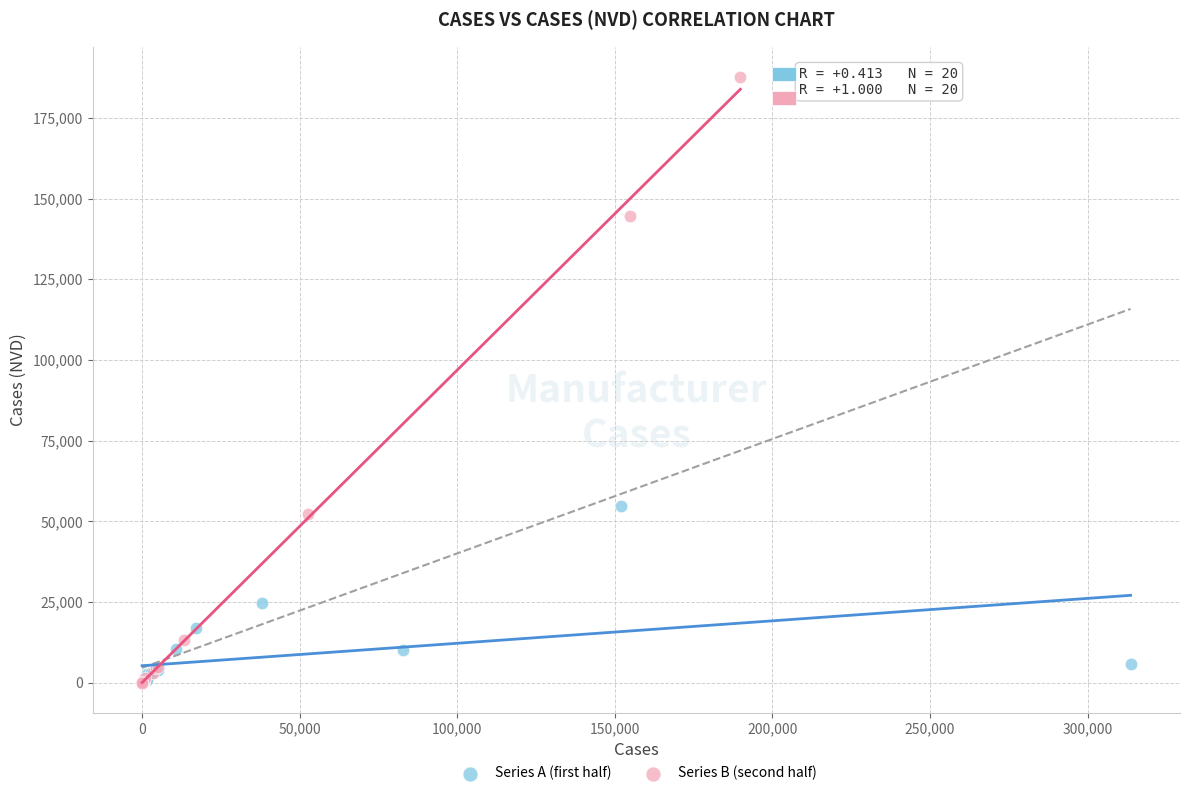

Which series reaches the maximum Y coordinate?

Series B (second half)